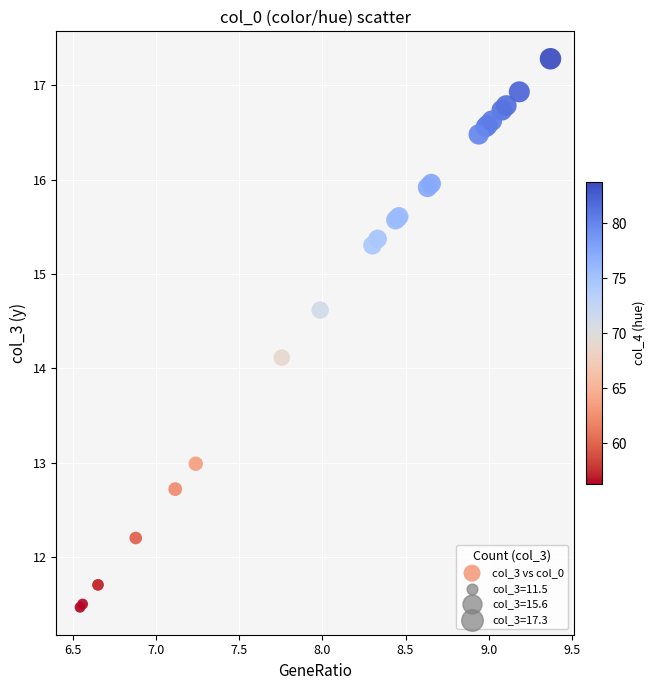

What Y value in the scatter plot is closest to 14?

14.1